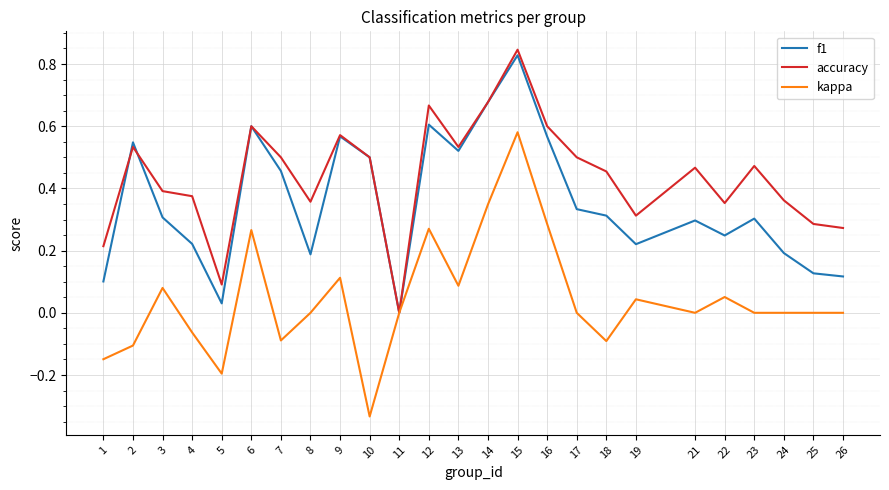

Where is the first local maximum for f1?

2